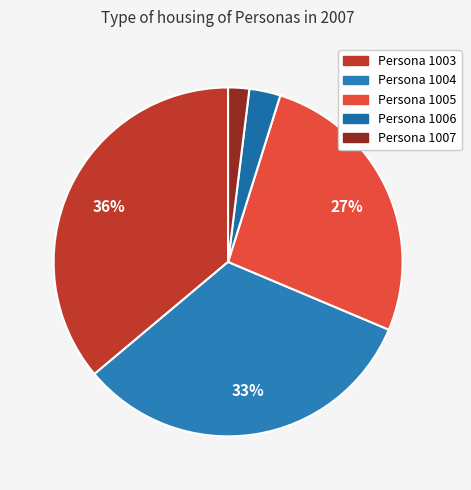

True or false: Persona 1005 accounts for 39% of the total.

False